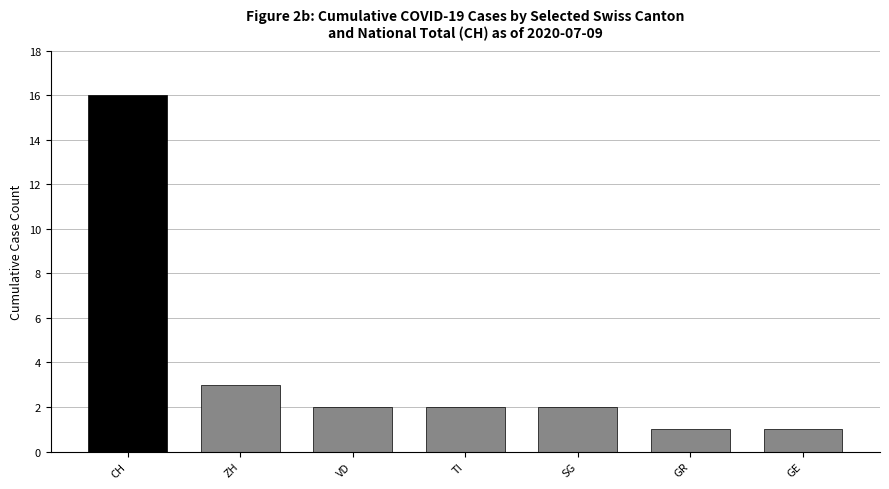

Count the number of data series in this chart.

1